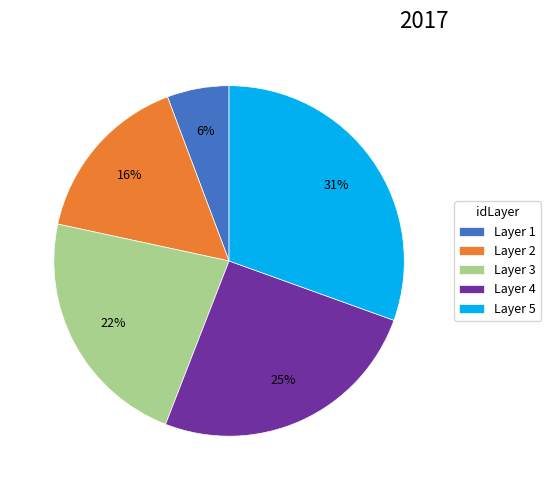

How many slices are in this pie chart?

5